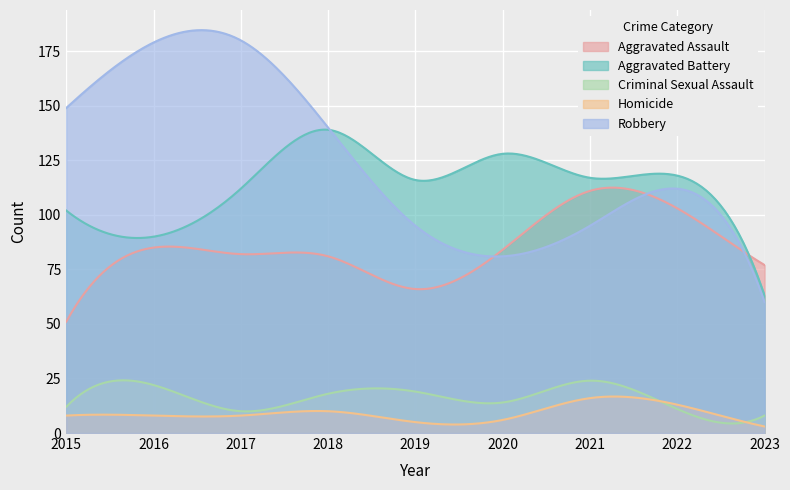

What value does the Aggravated Assault series have at 2017?

82